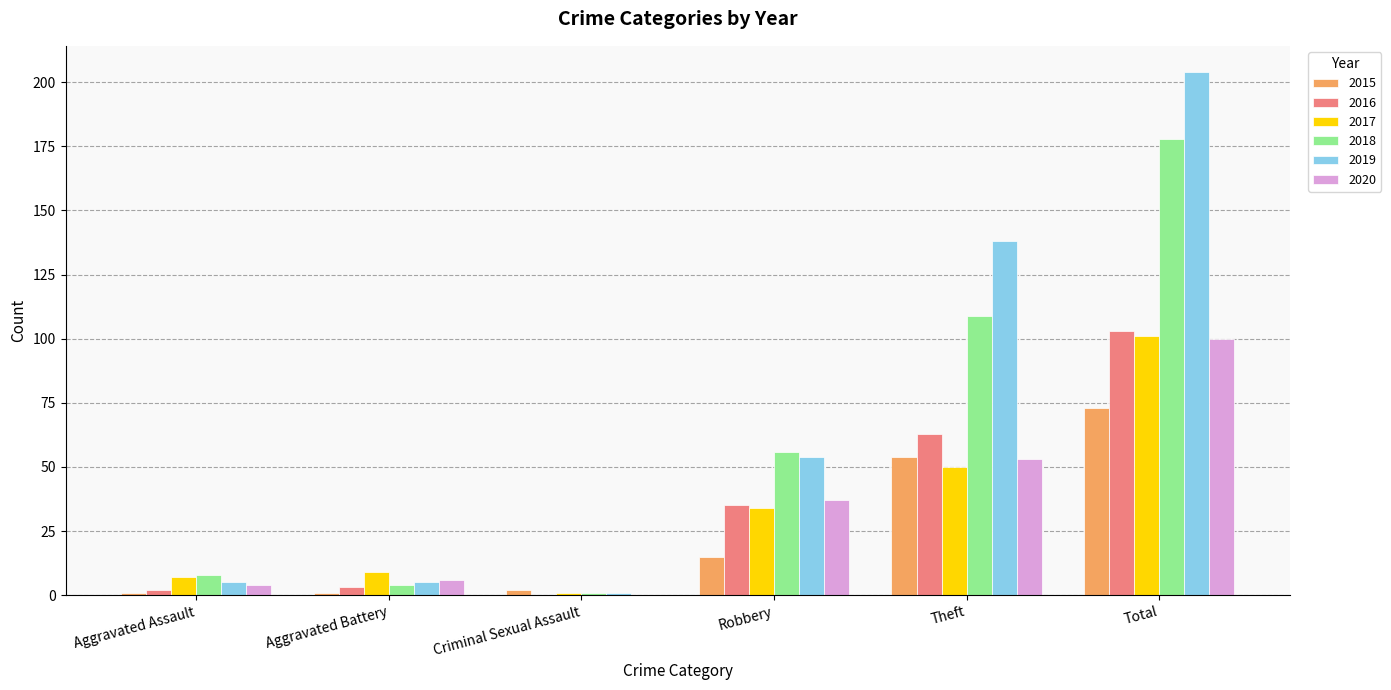

The value of 2016 at Robbery is 7. True or false?

False